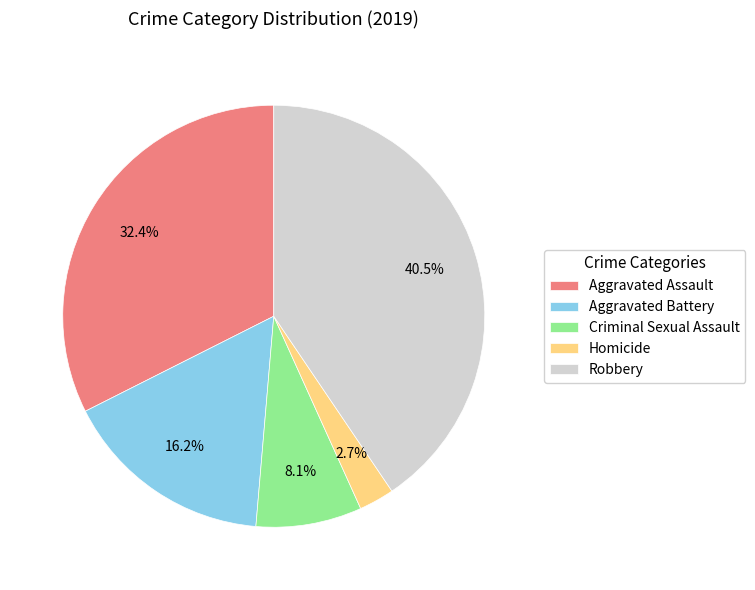

To the nearest percent, what percentage of the pie is Aggravated Battery?

16%